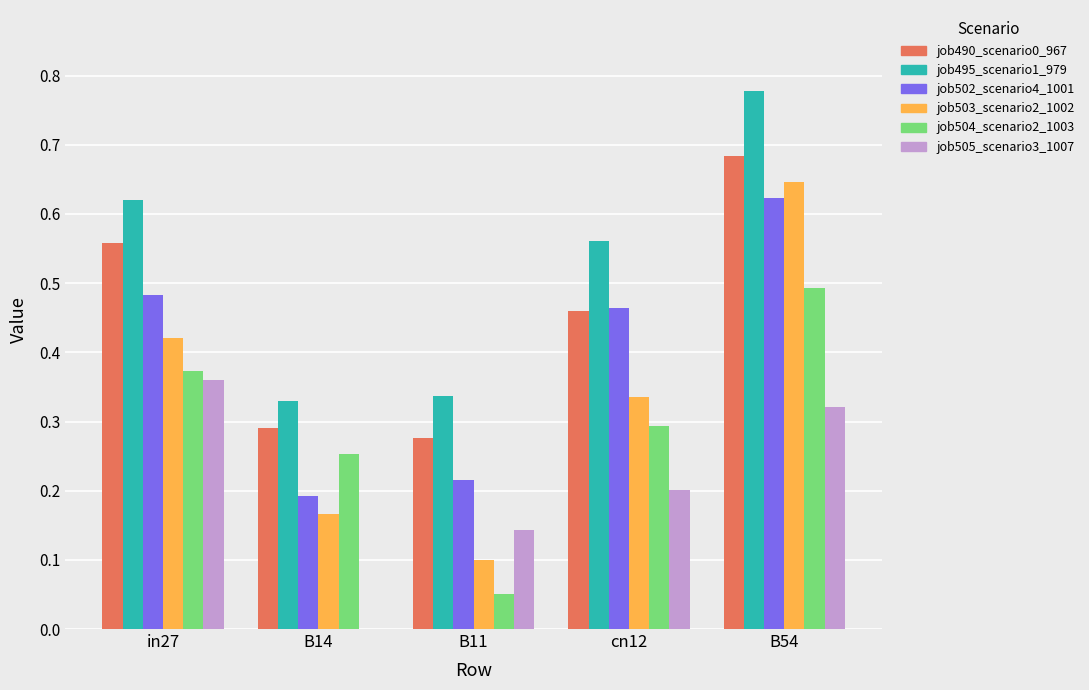

Which category has the highest value in the job503_scenario2_1002 series?

B54